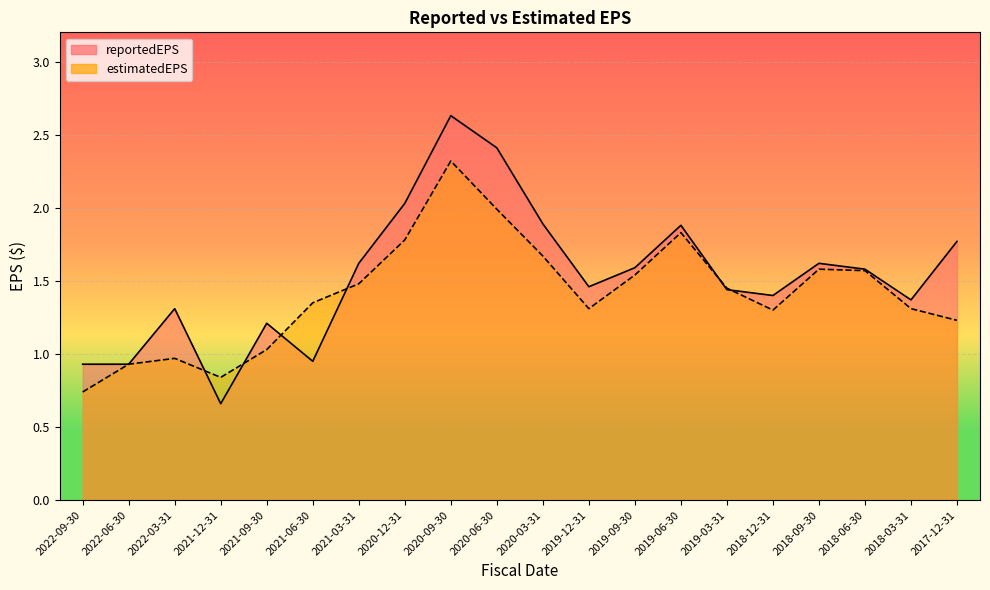

The value of estimatedEPS at 2018-12-31 is 1.8. True or false?

False